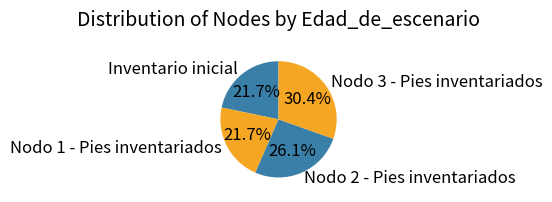

Does Nodo 1 - Pies inventariados represent more than half of the total?

No